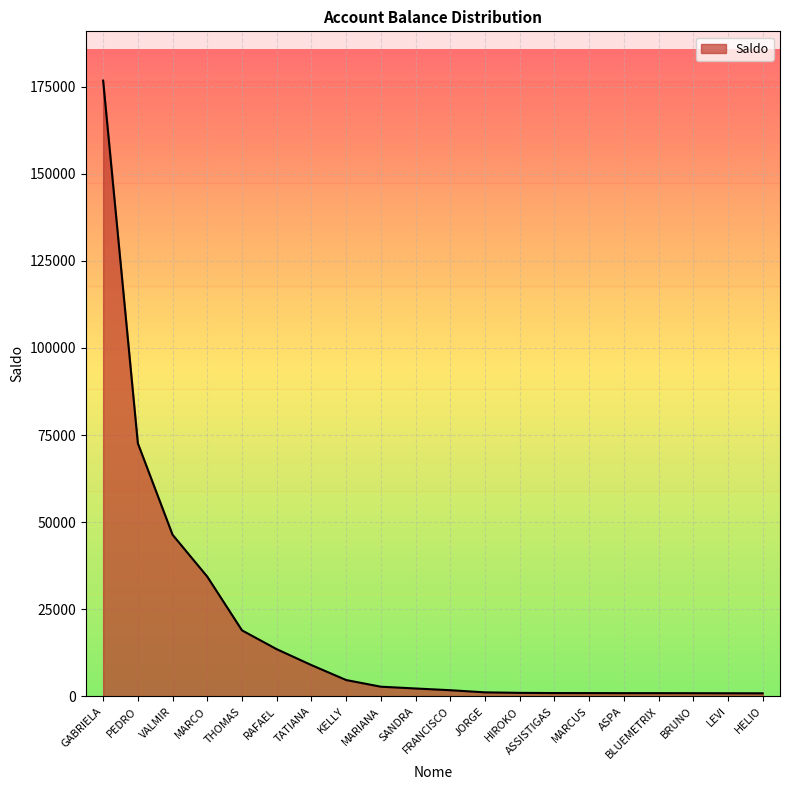

What is the smallest value displayed?

903.0